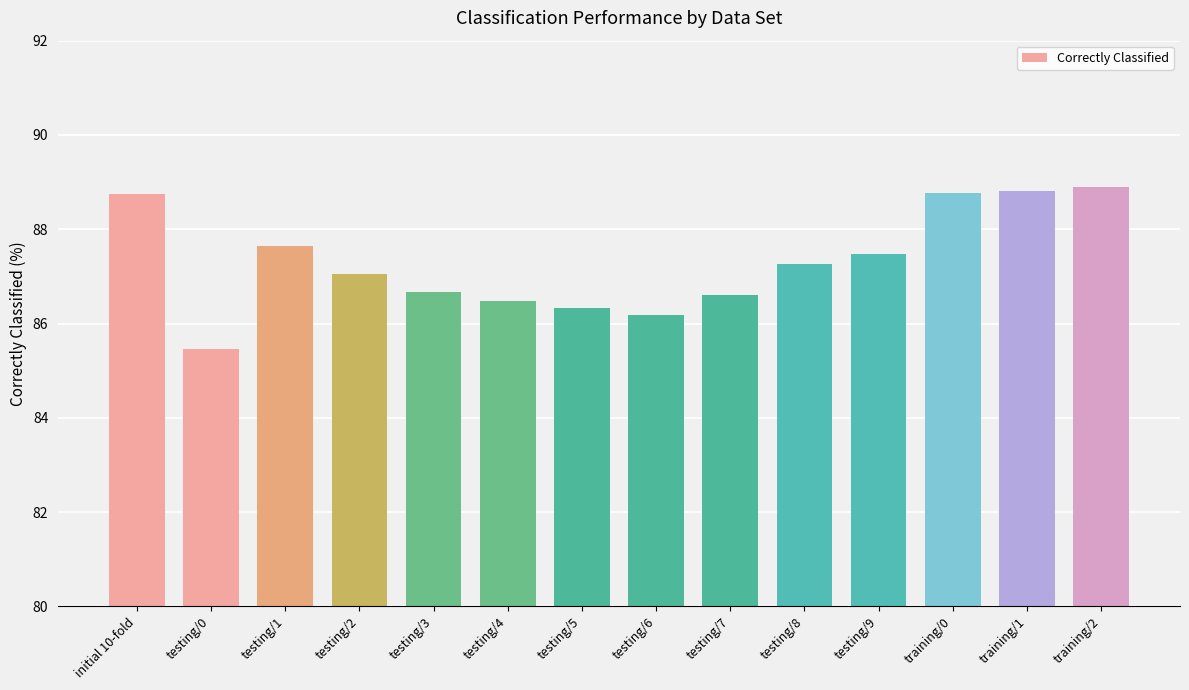

Approximately how many times larger is the value at testing/1 compared to testing/6?

1.0